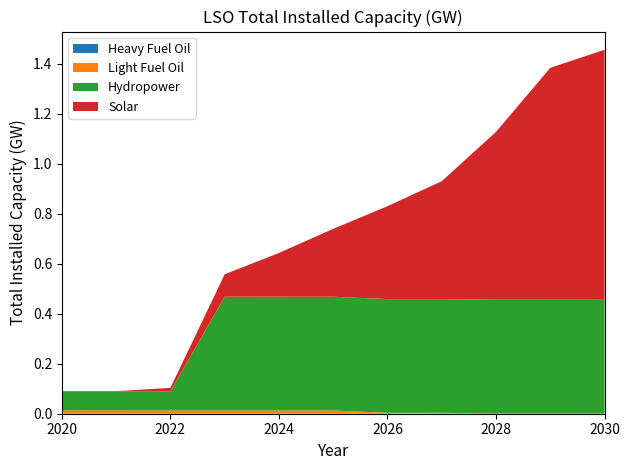

Reading left to right, extract all data points from this chart.

Heavy Fuel Oil: 2020=0.0	2021=0.0	2022=0.0	2023=0.0	2024=0.0	2025=0.0	2026=0.0	2027=0.0	2028=0.0	2029=0.0	2030=0.0
Light Fuel Oil: 2020=0.0	2021=0.0	2022=0.0	2023=0.0	2024=0.0	2025=0.0	2026=0.0	2027=0.0	2028=0.0	2029=0.0	2030=0.0
Hydropower: 2020=0.1	2021=0.1	2022=0.1	2023=0.5	2024=0.5	2025=0.5	2026=0.5	2027=0.5	2028=0.5	2029=0.5	2030=0.5
Solar: 2020=0.0	2021=0.0	2022=0.0	2023=0.1	2024=0.2	2025=0.3	2026=0.4	2027=0.5	2028=0.7	2029=0.9	2030=1.0